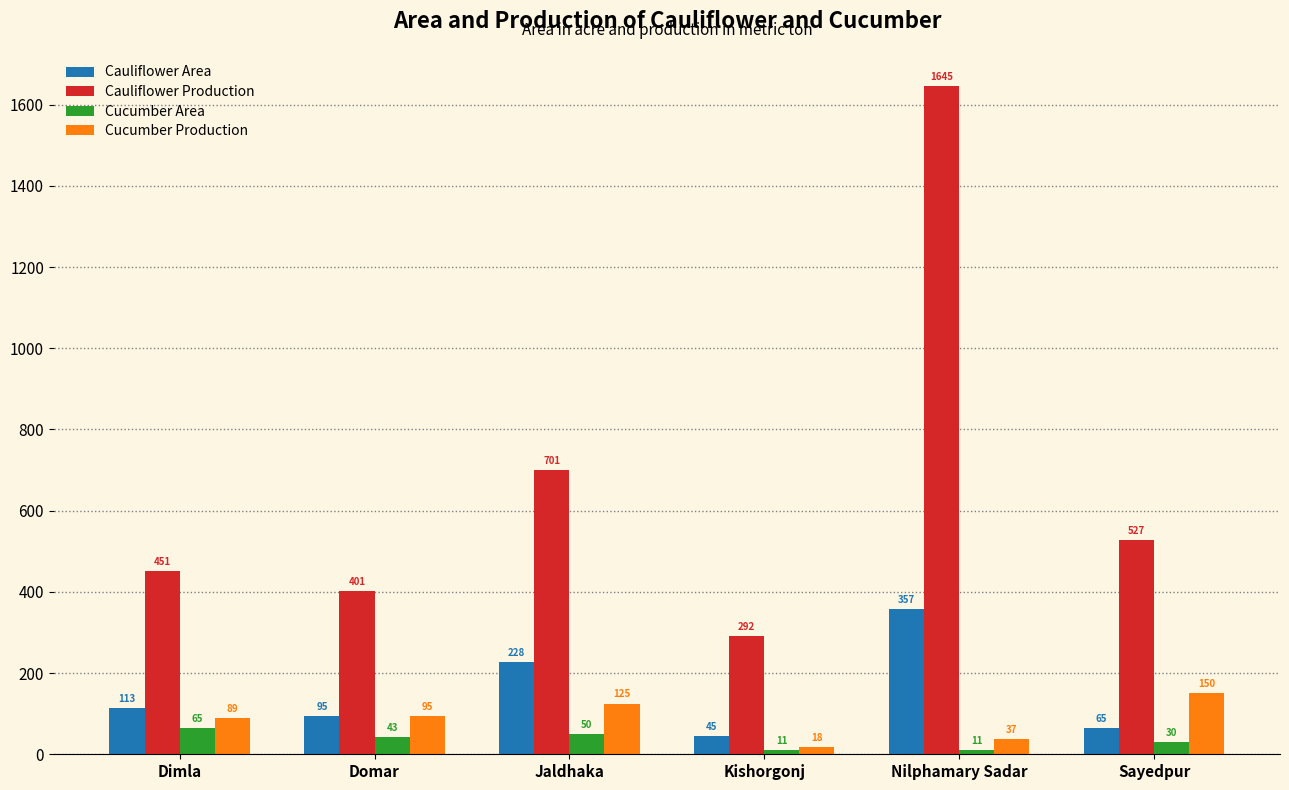

The value of Cauliflower Production at Nilphamary Sadar is 1645. True or false?

True